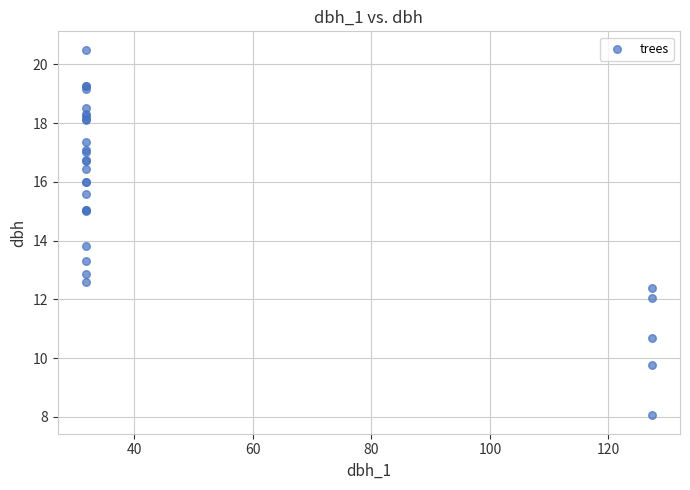

What Y value in the scatter plot is closest to 14?

13.8